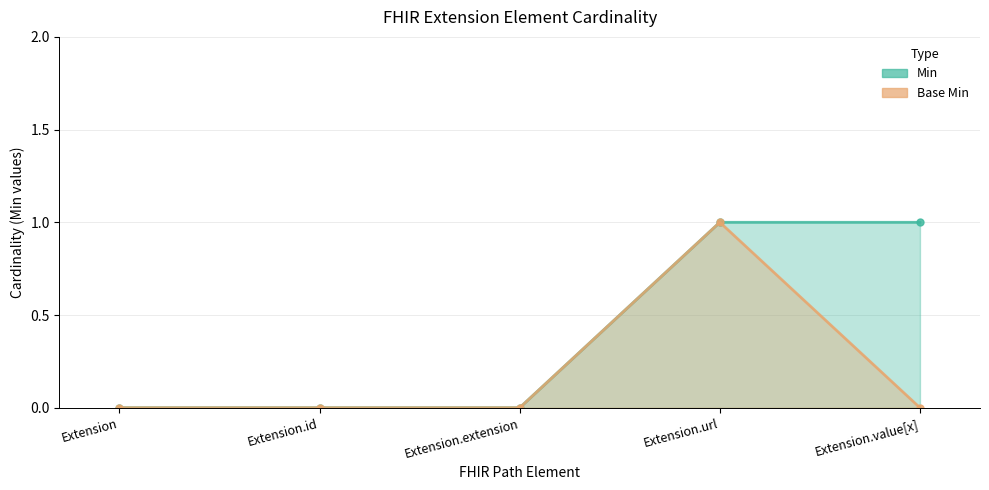

At which label does Min reach its minimum?

Extension